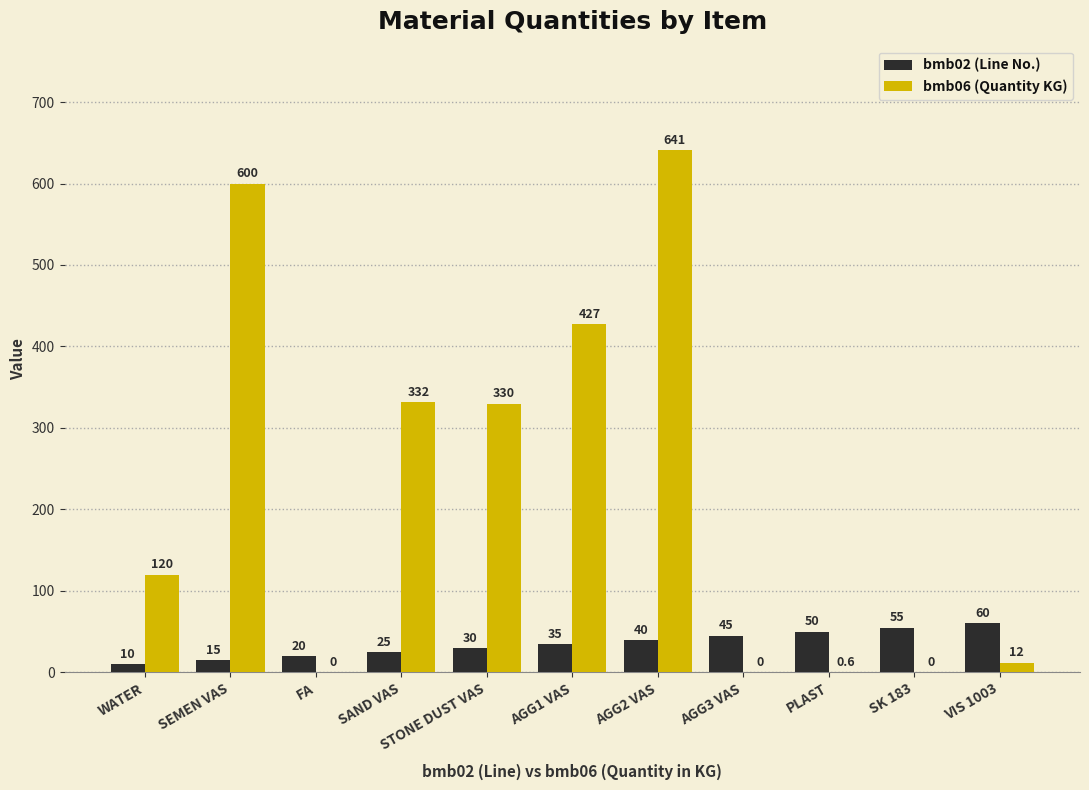

Where is bmb06 (Quantity KG) nearest to the value 320?

STONE DUST VAS